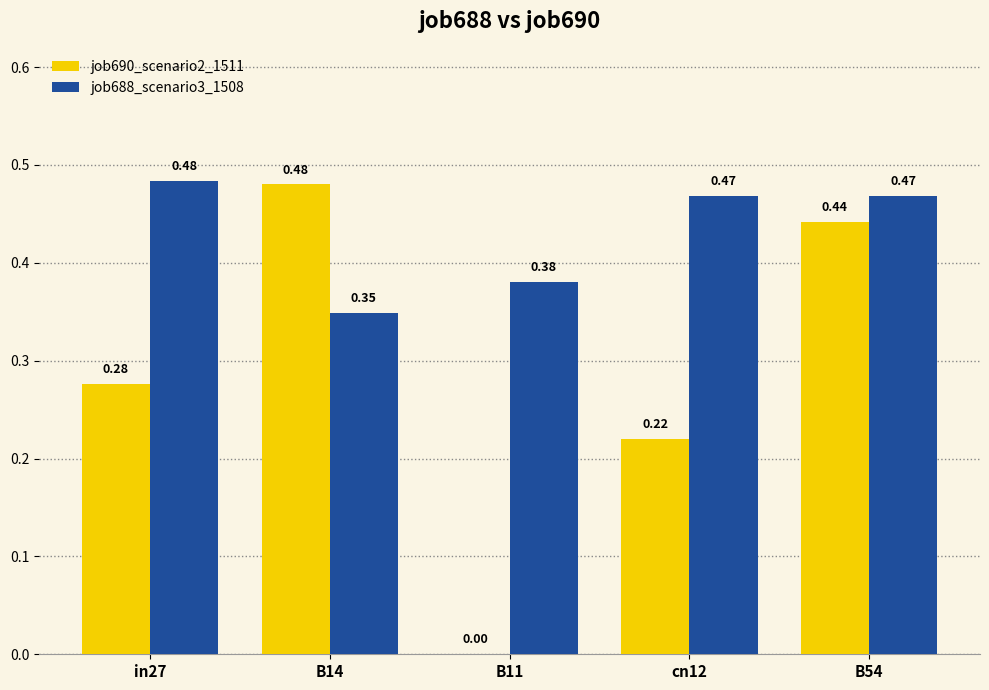

Is the value of job688_scenario3_1508 at cn12 greater than the value of job690_scenario2_1511 at B54?

Yes